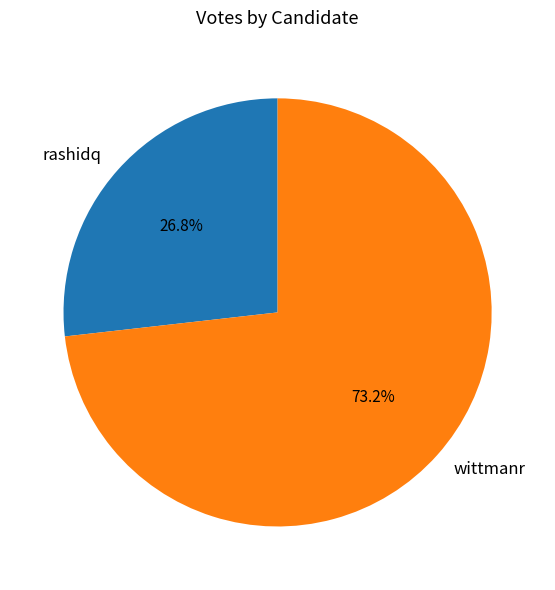

What percentage is the rashidq slice, to the nearest percent?

27%